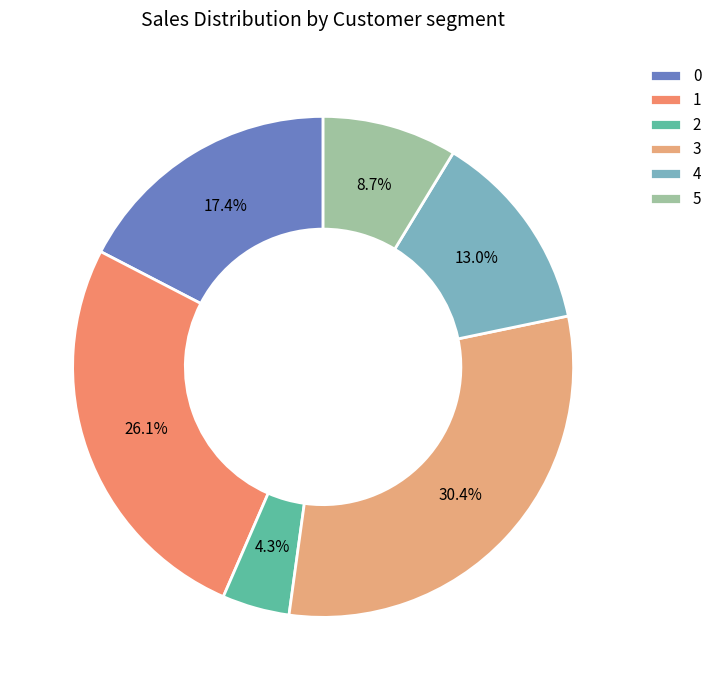

To the nearest percent, what percentage of the pie is 4?

13%